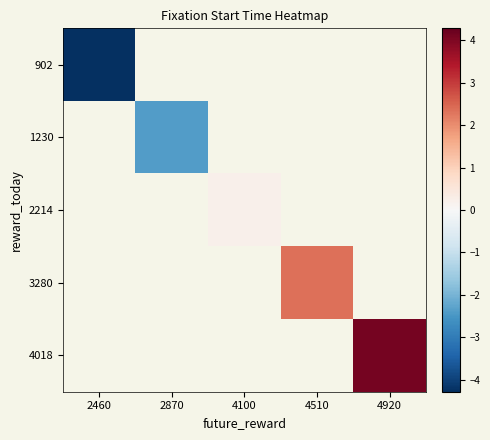

Count the number of categories in the chart.

5